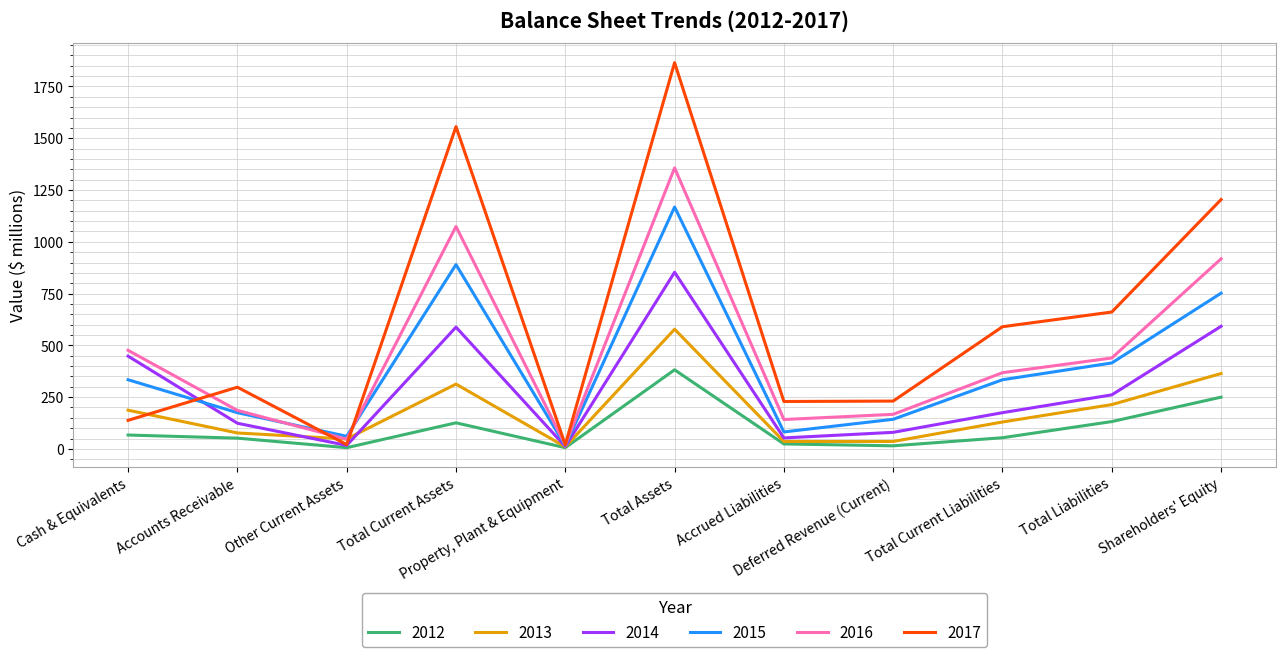

Which series has the largest total across all categories?

2017